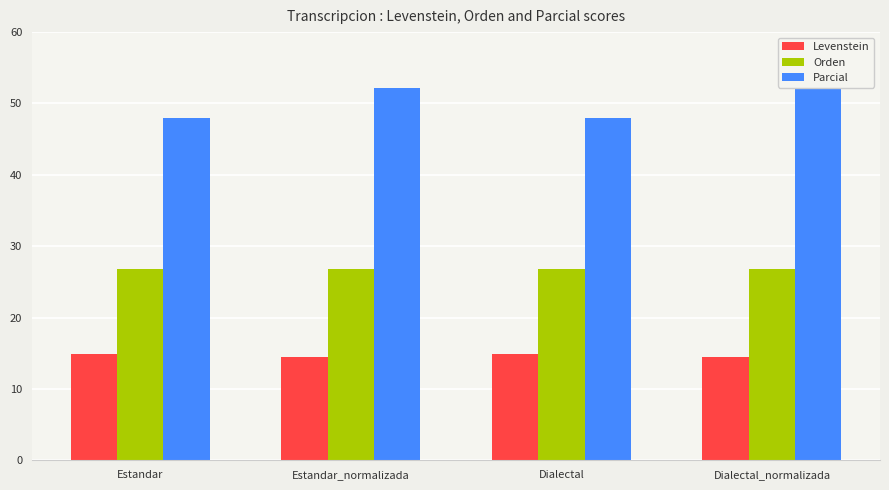

What is the difference between the highest and lowest values at Dialectal_normalizada?

37.7